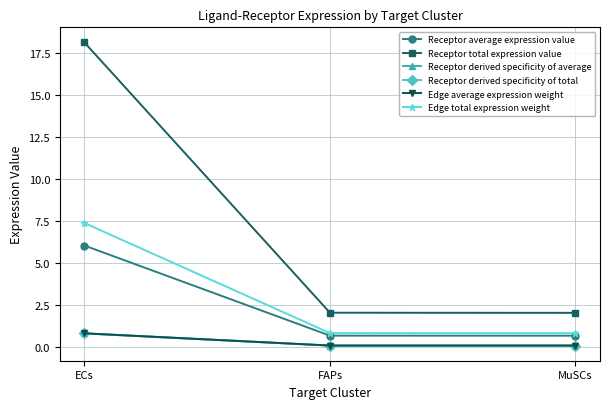

What is the difference between the Receptor total expression value values at ECs and MuSCs?

16.1